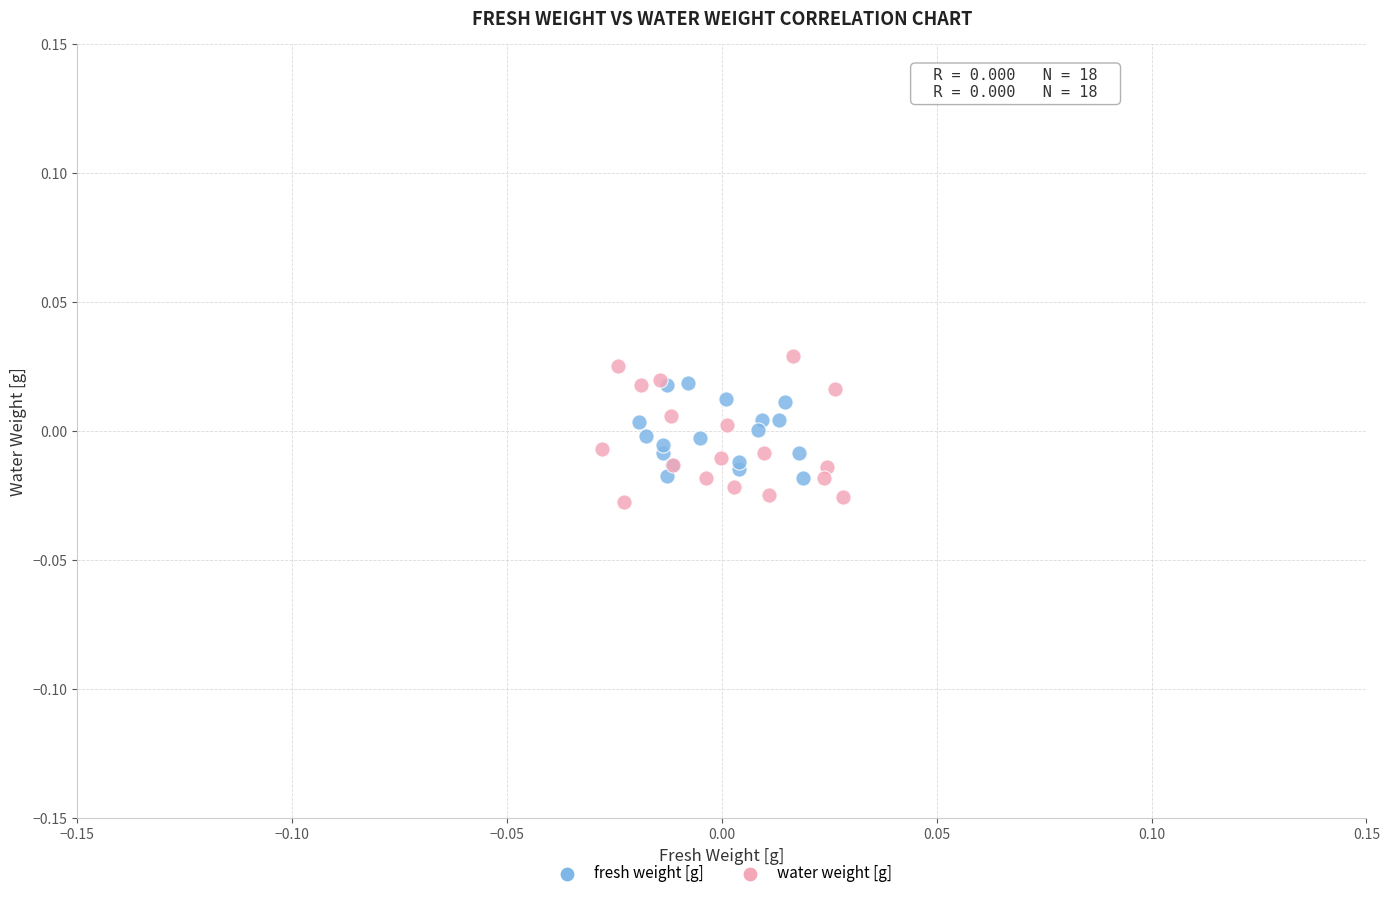

What are all the series names shown in the legend?

fresh weight [g], water weight [g]